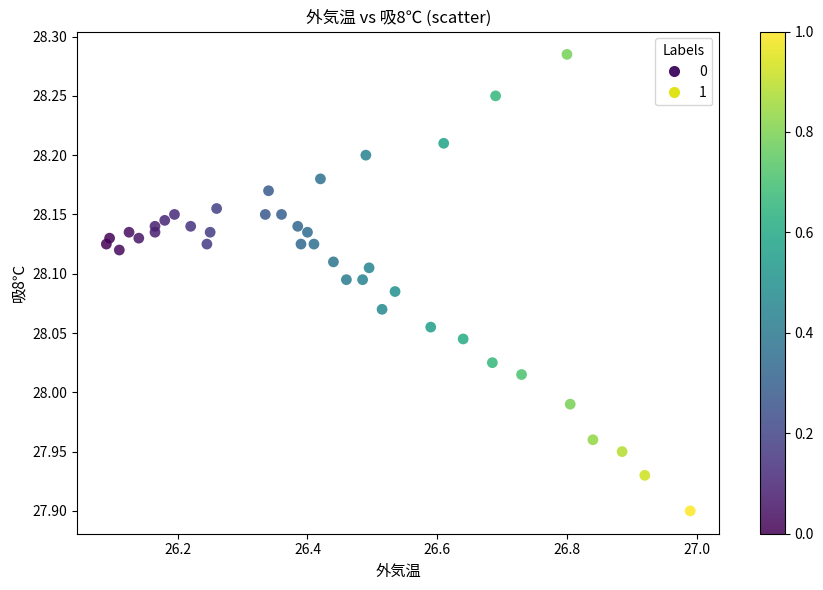

What is the range of Y values (max minus min)?

0.4